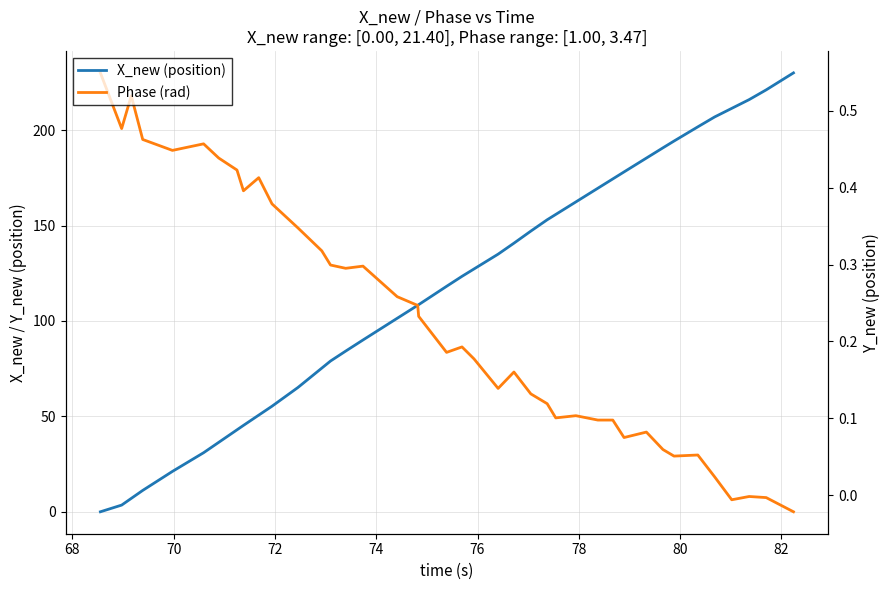

Is it true that X_new (position) equals 118.0 at 39?

False